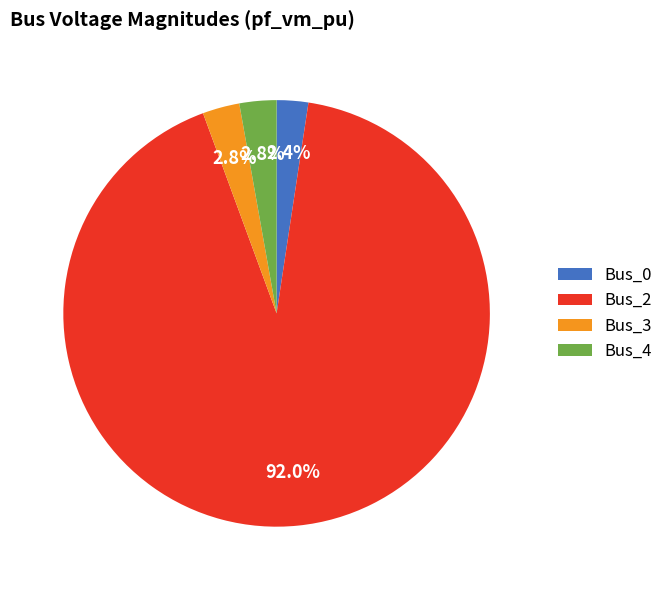

Combined, what portion of the pie is Bus_2 and Bus_4?

94.8%